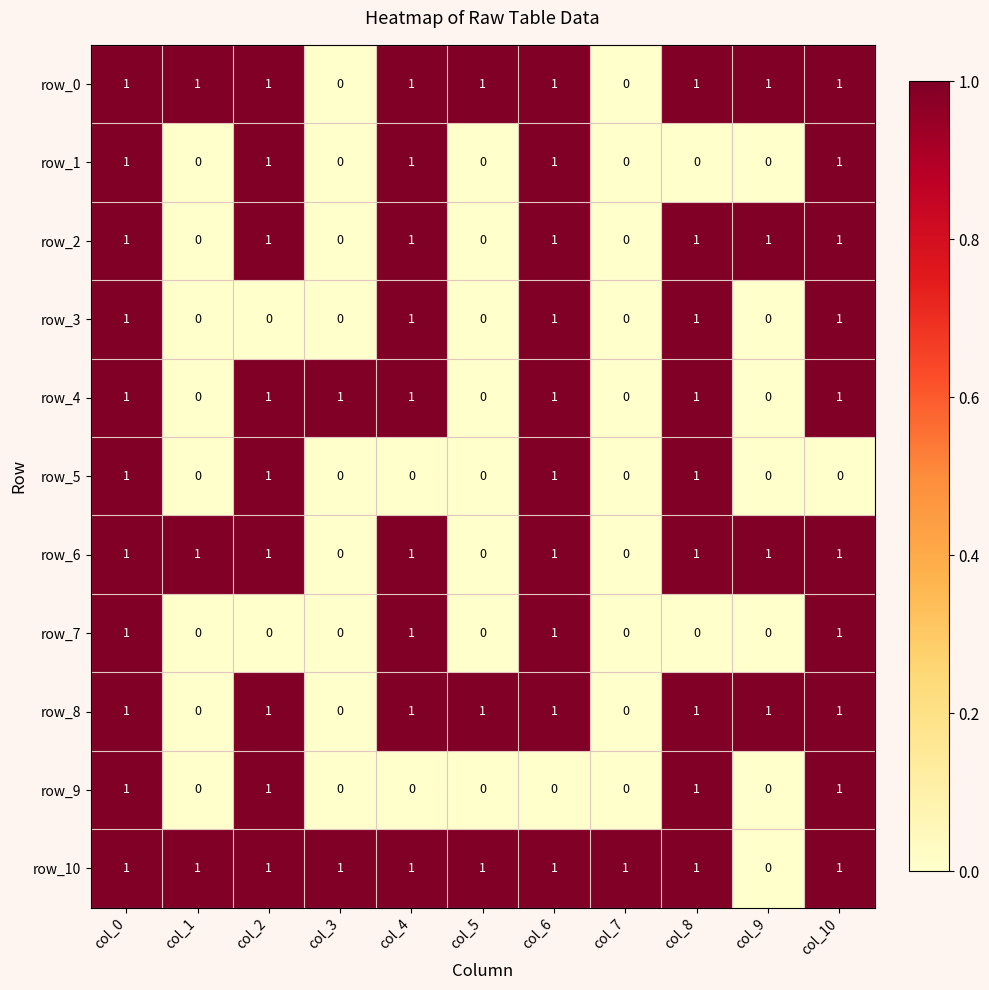

What is the difference between the maximum and minimum values in the row_0 series?

1